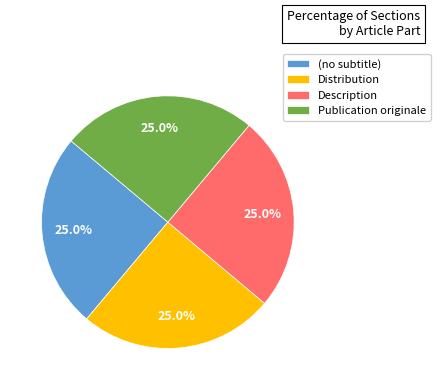

What is the ratio of the value at Publication originale to the value at Distribution?

1.0